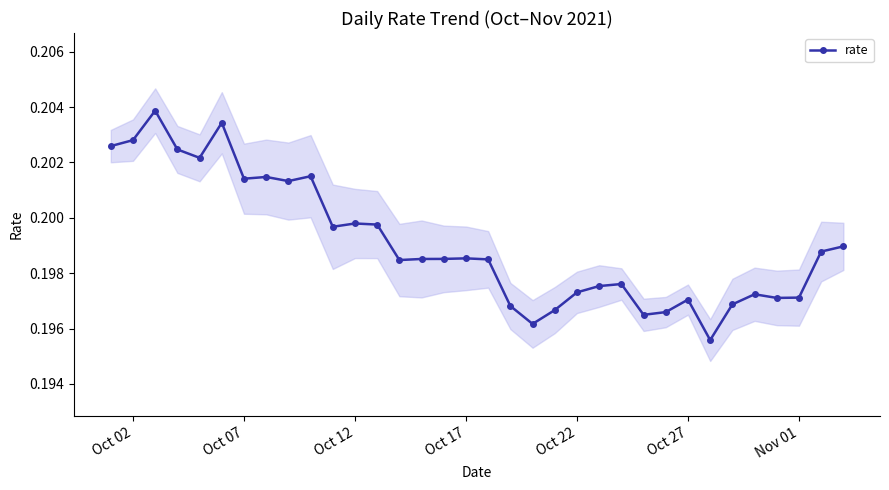

Count the rate values in the range 0 to 1.

34